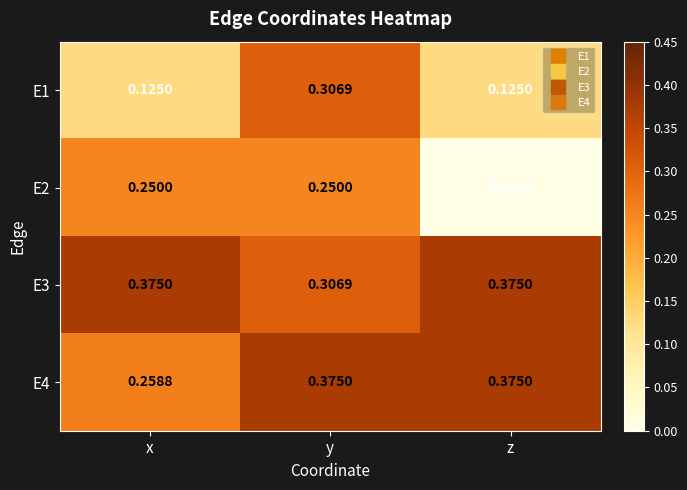

At how many categories does at least one series exceed 0?

3